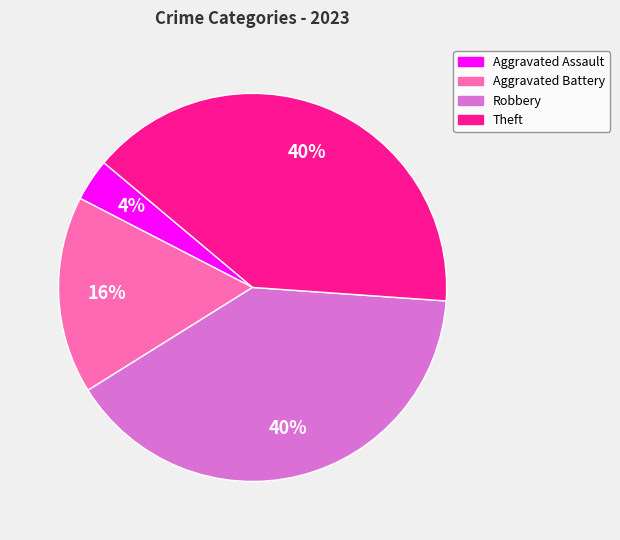

How many segments does this pie chart have?

4